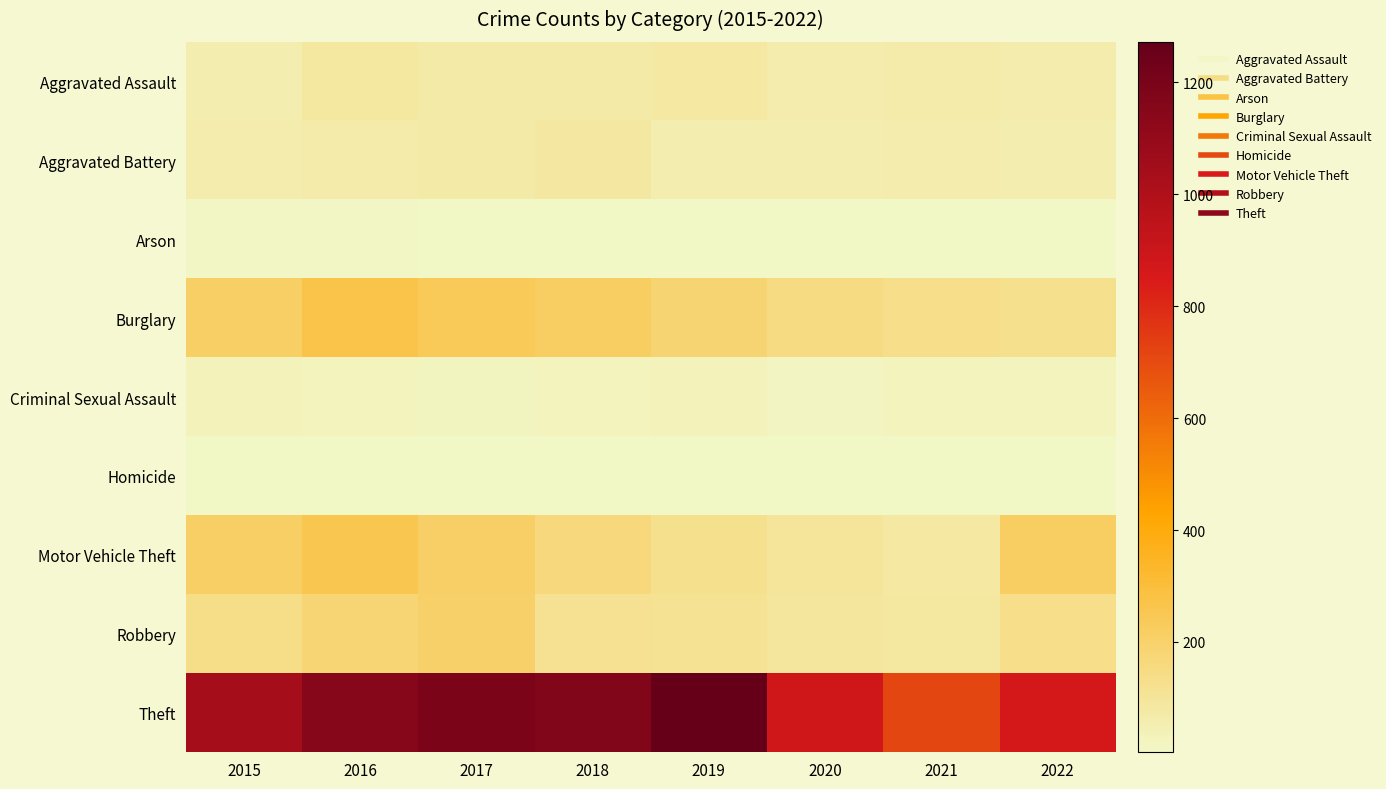

Reading right to left, list all the values displayed in this chart.

Aggravated Assault: 2022=59	2021=66	2020=62	2019=80	2018=72	2017=72	2016=88	2015=56
Aggravated Battery: 2022=55	2021=60	2020=57	2019=53	2018=86	2017=71	2016=66	2015=60
Arson: 2022=3	2021=6	2020=7	2019=5	2018=7	2017=7	2016=12	2015=10
Burglary: 2022=122	2021=133	2020=148	2019=182	2018=218	2017=237	2016=266	2015=216
Criminal Sexual Assault: 2022=23	2021=25	2020=15	2019=31	2018=24	2017=22	2016=25	2015=29
Homicide: 2022=5	2021=6	2020=5	2019=4	2018=4	2017=4	2016=4	2015=5
Motor Vehicle Theft: 2022=218	2021=82	2020=99	2019=123	2018=163	2017=208	2016=259	2015=212
Robbery: 2022=133	2021=88	2020=97	2019=116	2018=121	2017=202	2016=178	2015=139
Theft: 2022=861	2021=716	2020=884	2019=1272	2018=1170	2017=1188	2016=1151	2015=1041